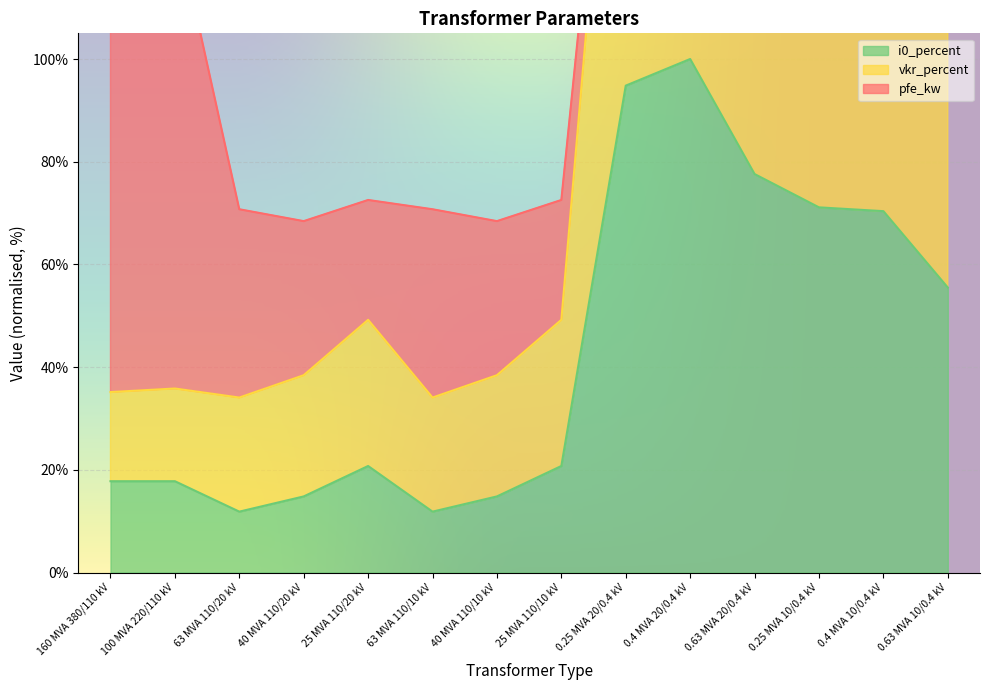

Where is i0_percent nearest to the value 55?

0.63 MVA 10/0.4 kV